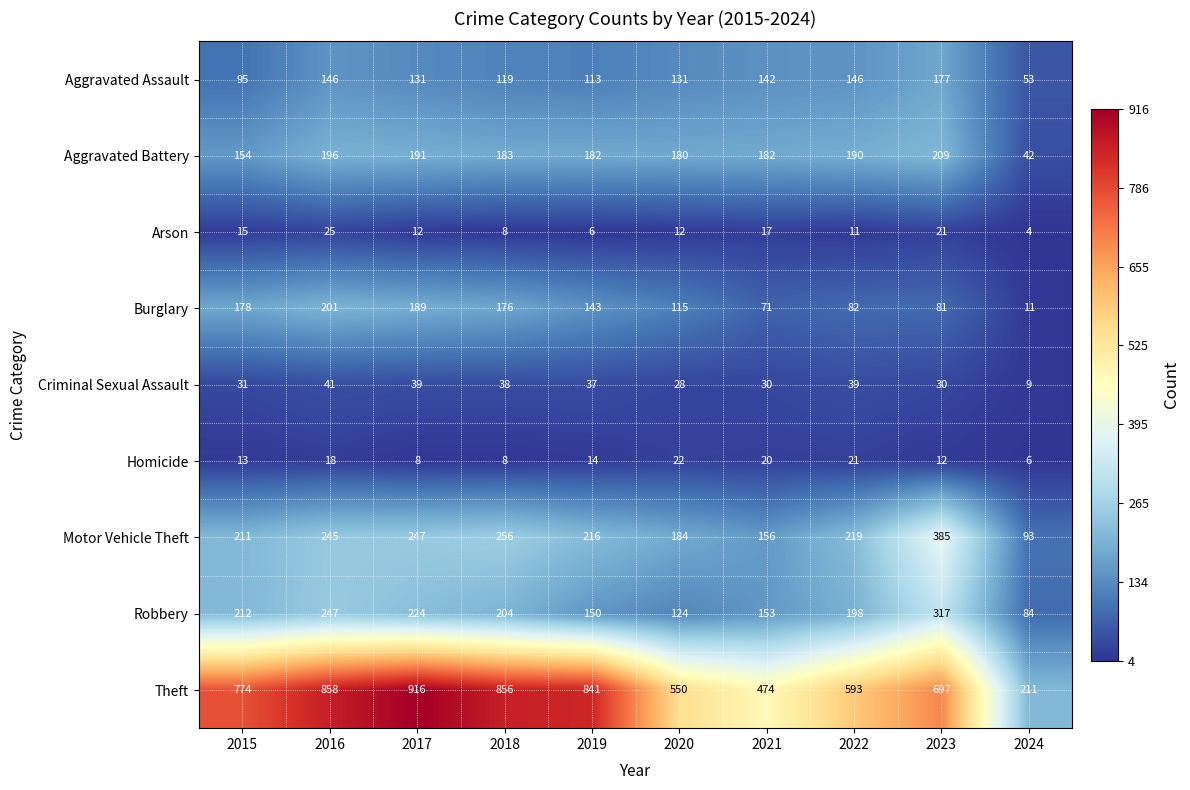

Count the number of categories in the chart.

10